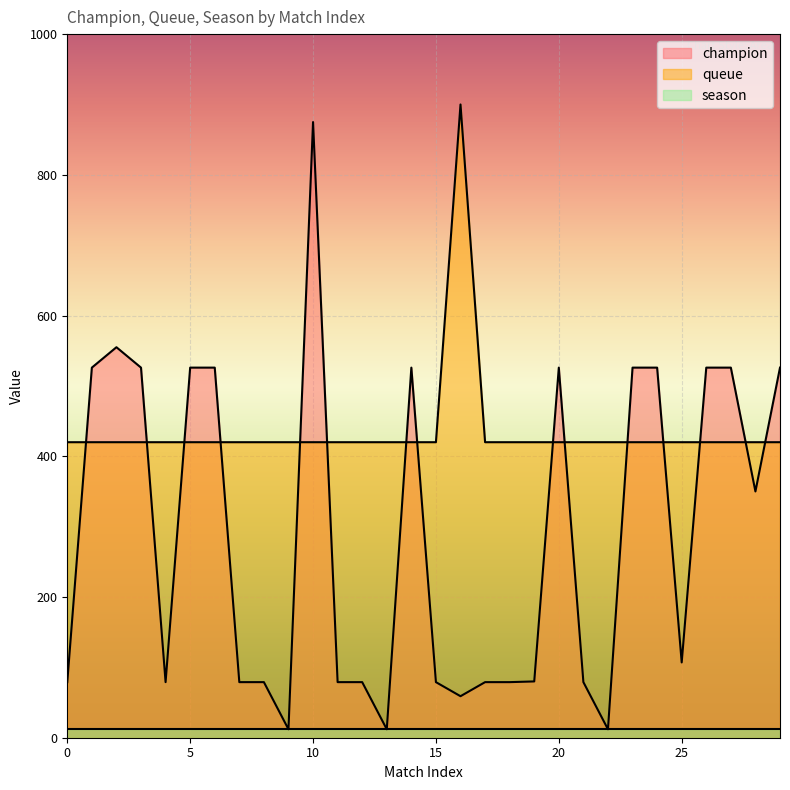

At 20, list the series in order from smallest to largest.

season, queue, champion